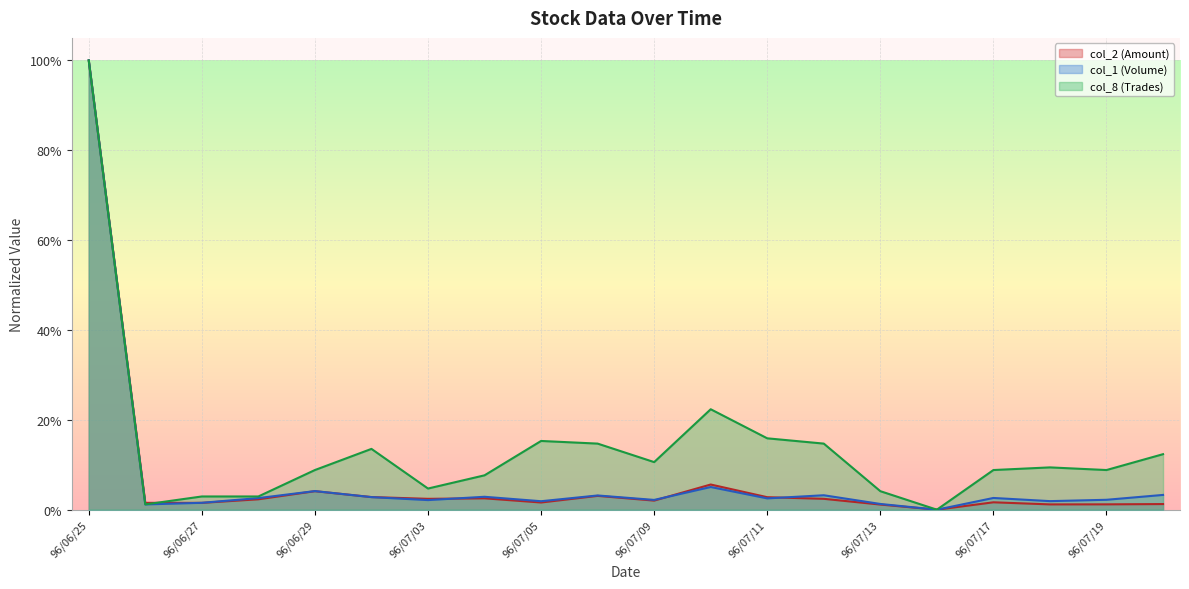

What is the highest value of the col_8 (Trades) series?

1.0